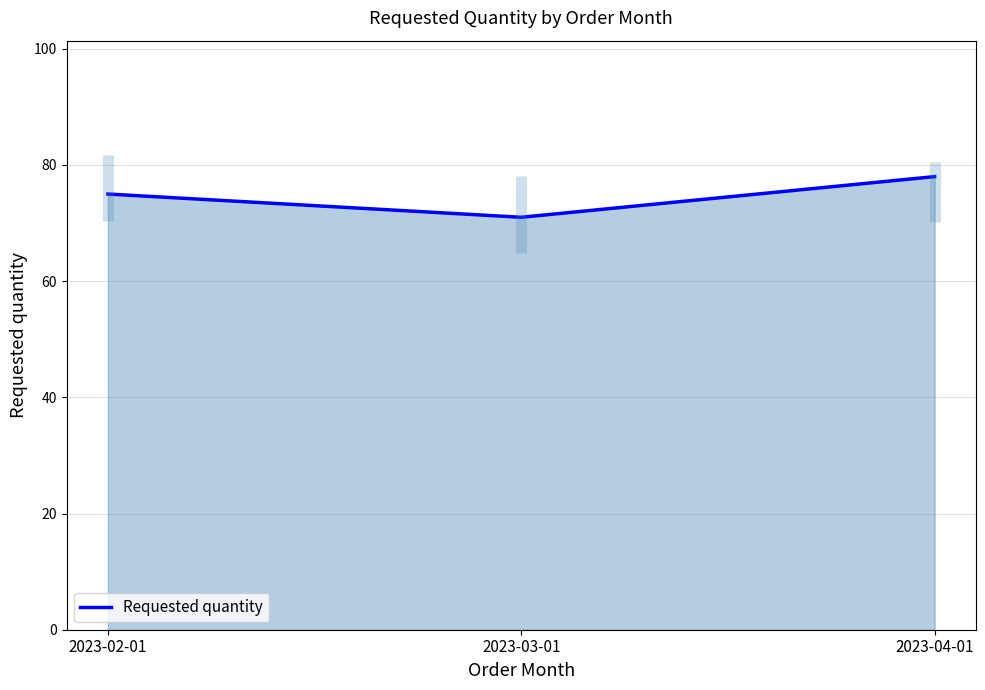

How many data points are less than 75?

1